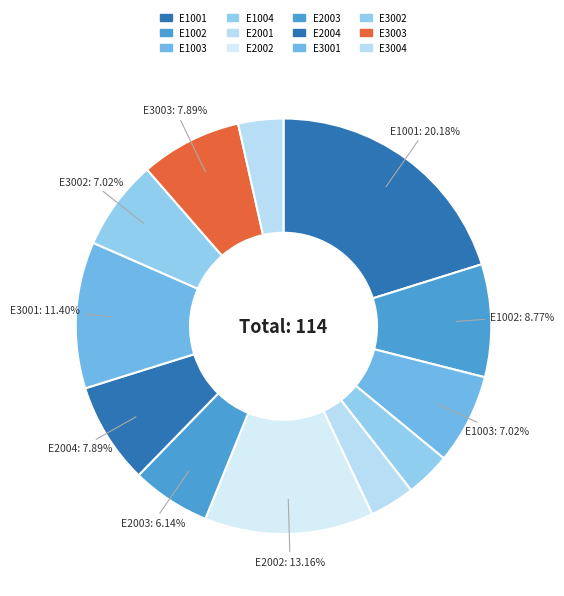

How many segments does this pie chart have?

12